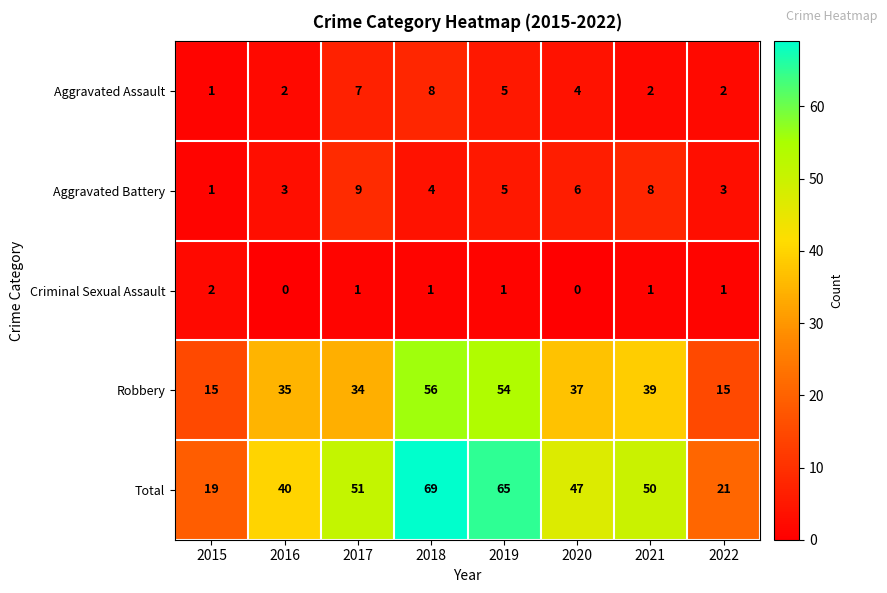

What is the total value across all series at 2015?

38